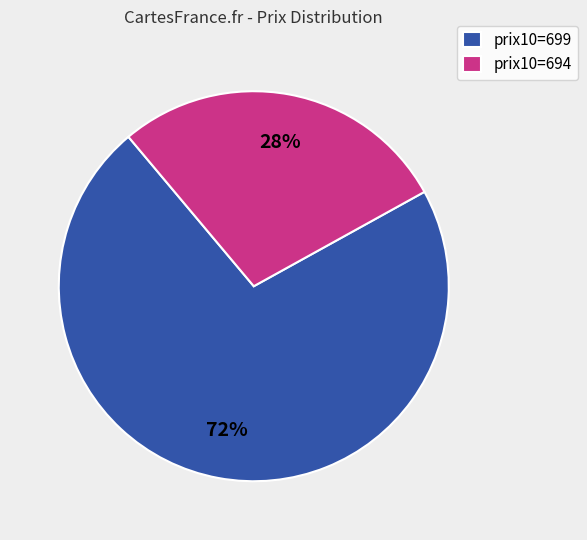

True or false: prix10=699 accounts for 66% of the total.

False